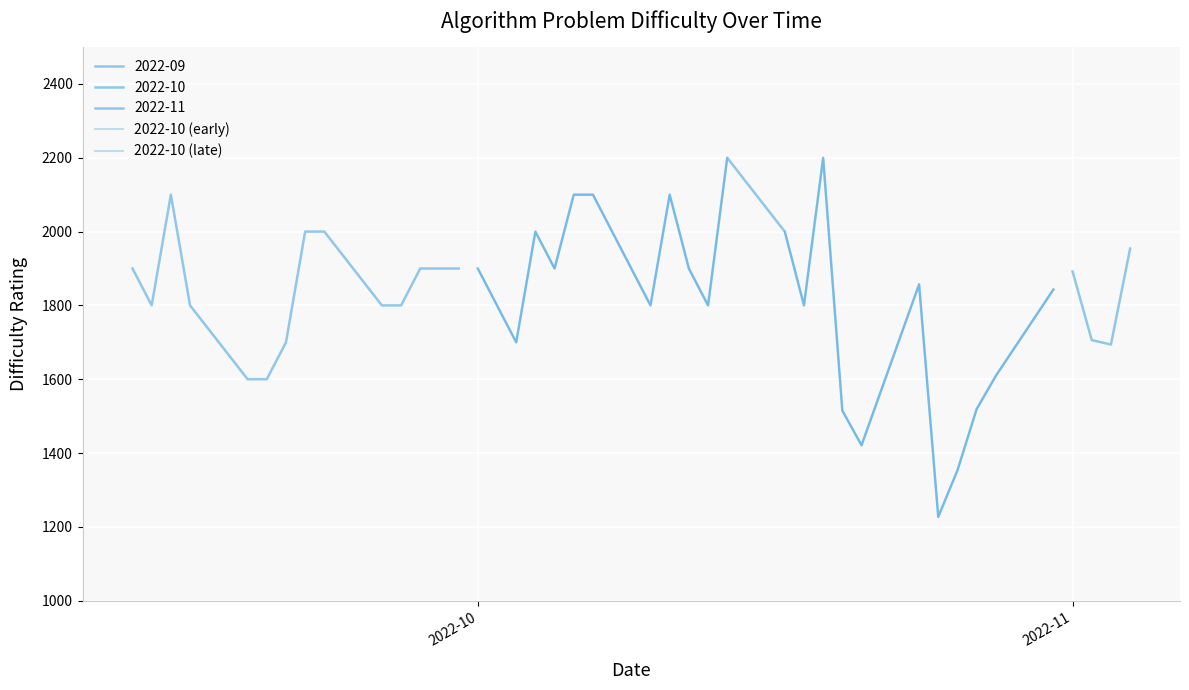

The 2022-10 (early) series shows 2625 at 2022-10. True or false?

False